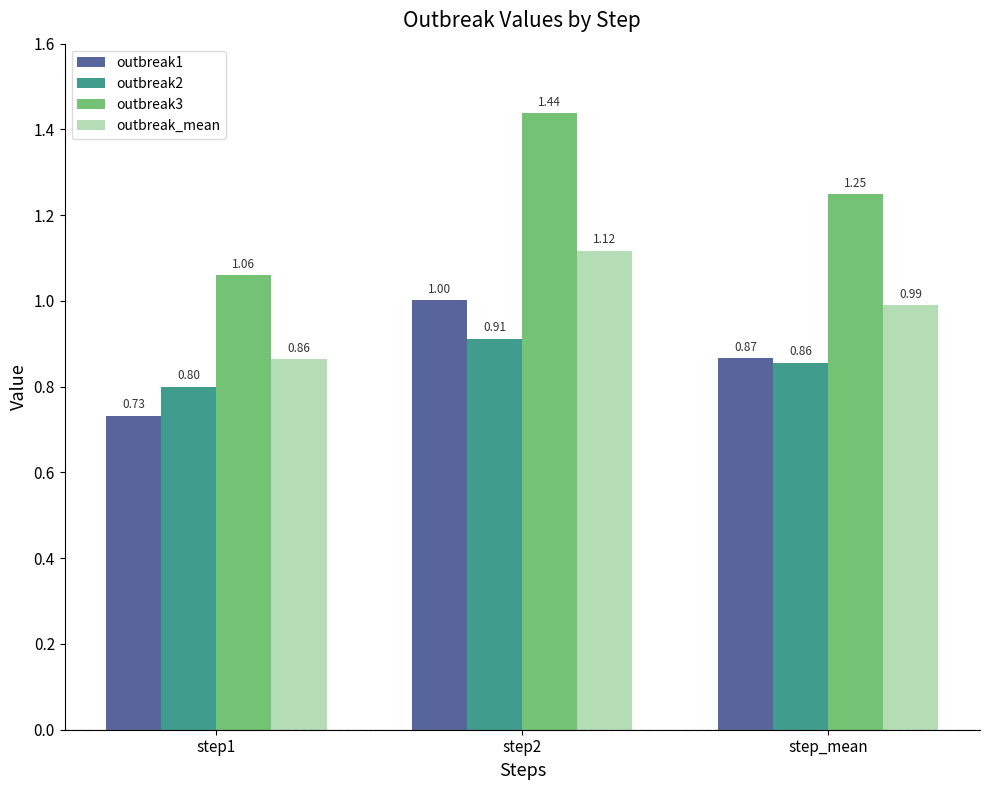

Which category has the highest value in the outbreak3 series?

step2